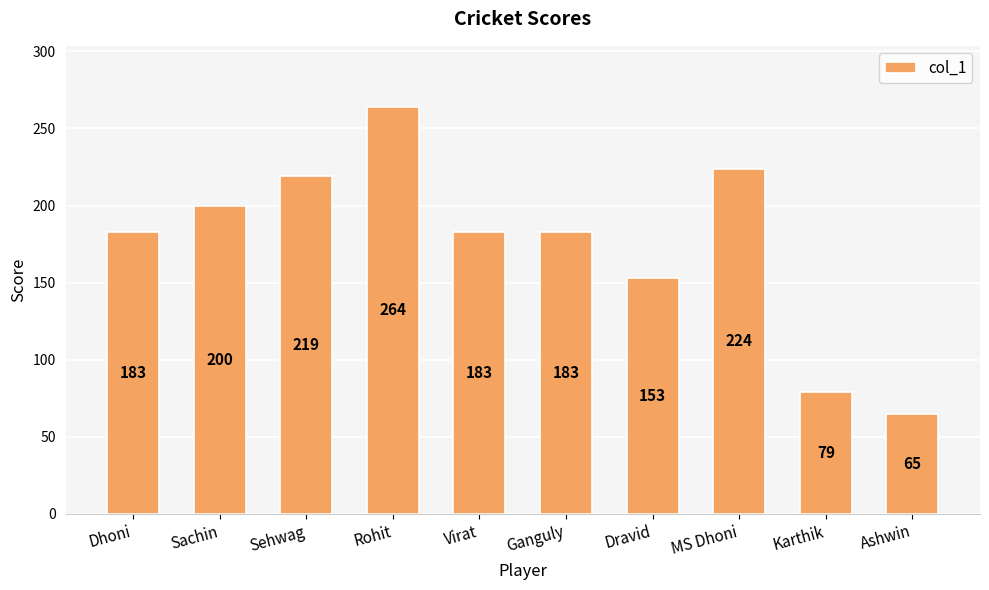

What is the label of the 4th bar from the right?

Dravid